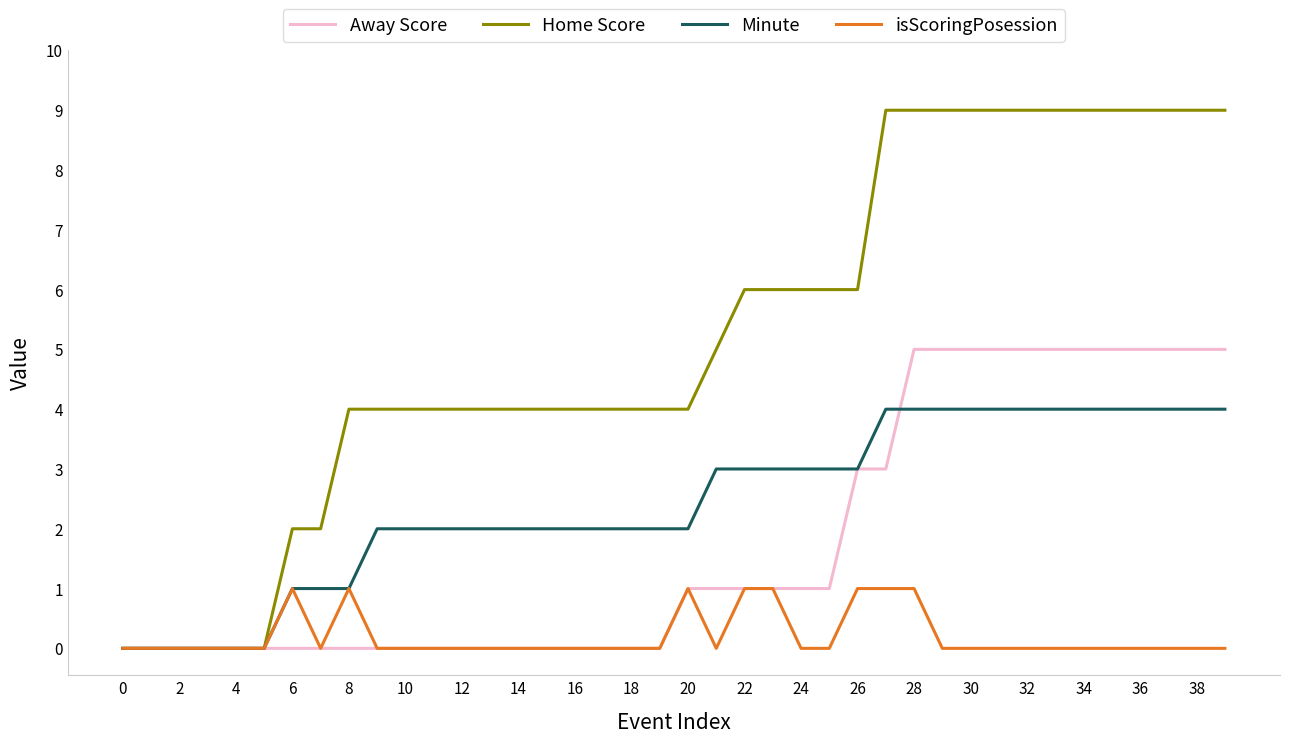

What is the highest value of the Home Score series?

9